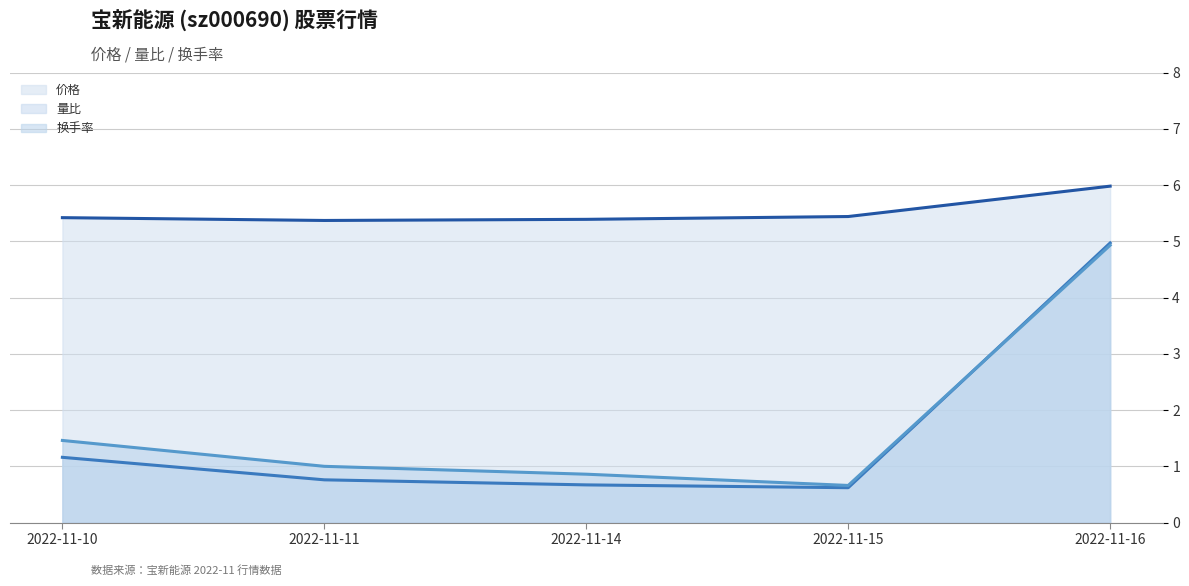

Between 2022-11-10 and 2022-11-11, which series saw the biggest shift?

换手率 (线)